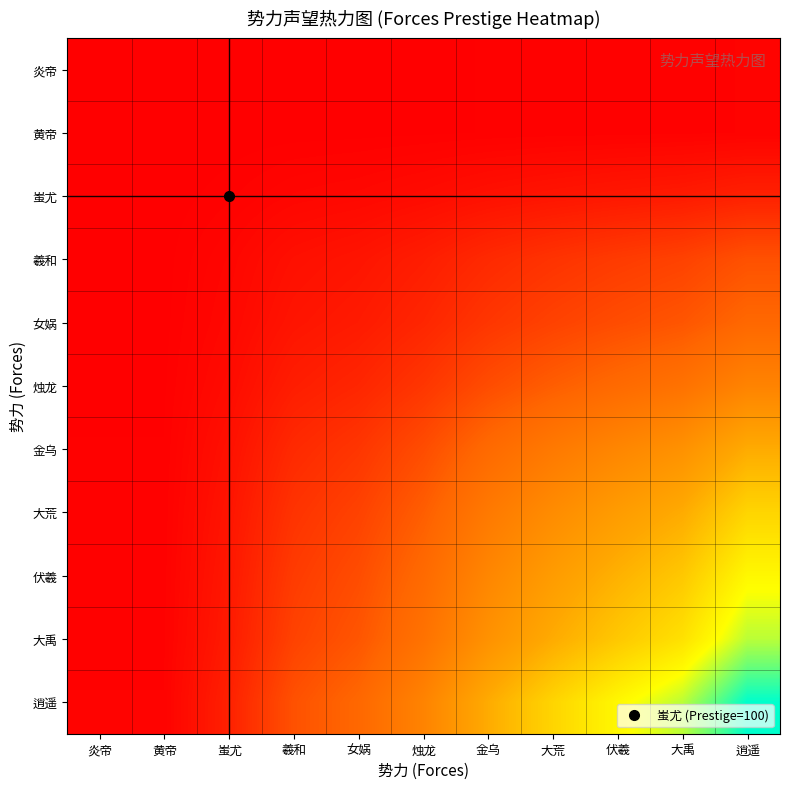

Rank the series by their maximum value, from highest to lowest.

逍遥, 大禹, 伏羲, 大荒, 金乌, 烛龙, 女娲, 羲和, 蚩尤, 炎帝, 黄帝